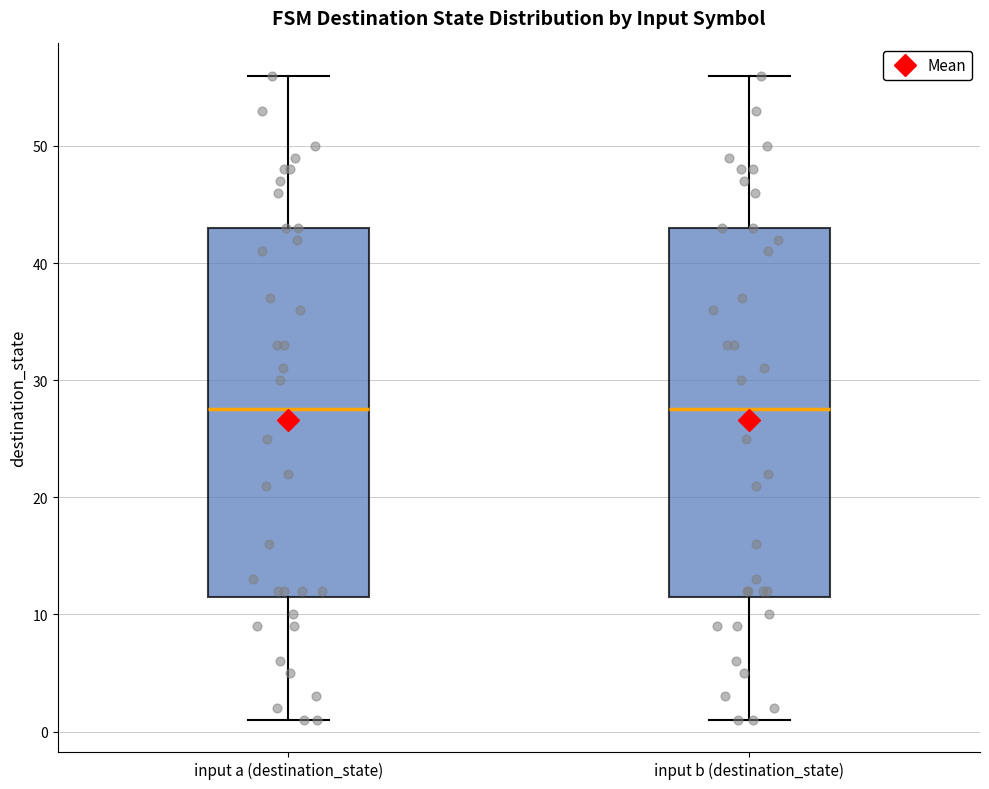

Reading left to right, read every box against the y-axis: the position of its median line, the range the box covers, and the ends of its whiskers. The values are not printed on the chart, so give them approximately, as read against the axis.

input a (destination_state): median 28, box 12 to 43, whiskers 1 to 56
input b (destination_state): median 28, box 12 to 43, whiskers 1 to 56